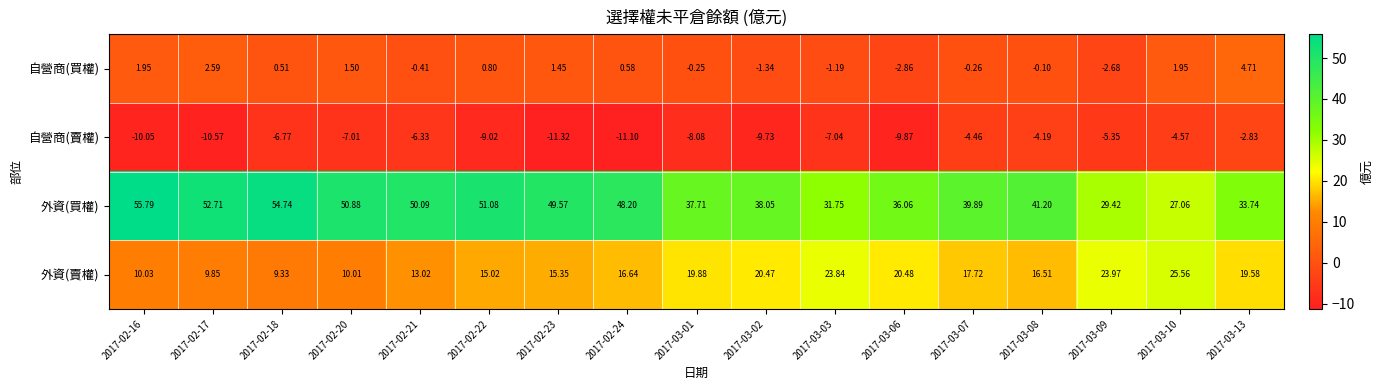

Count the number of categories in the chart.

17